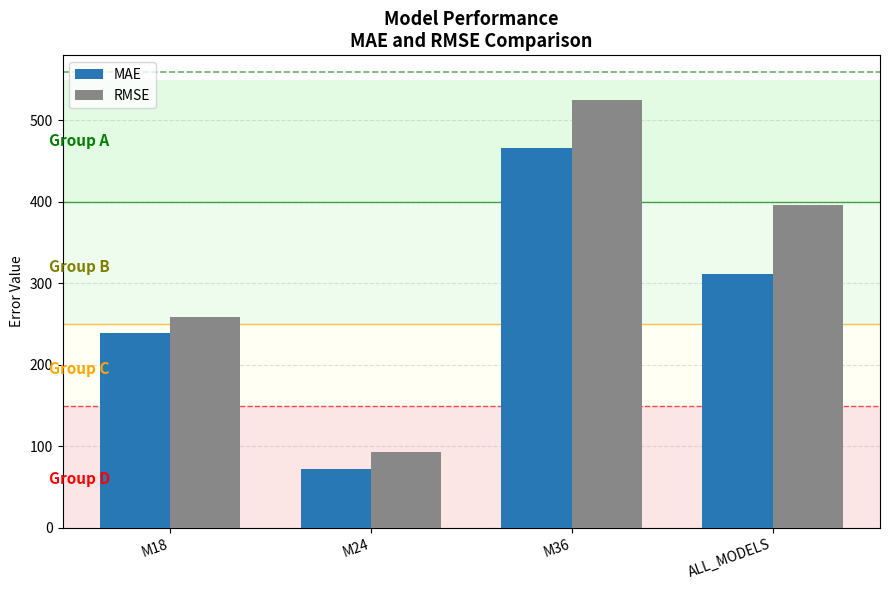

What is the label of the 2nd bar from the left?

M24